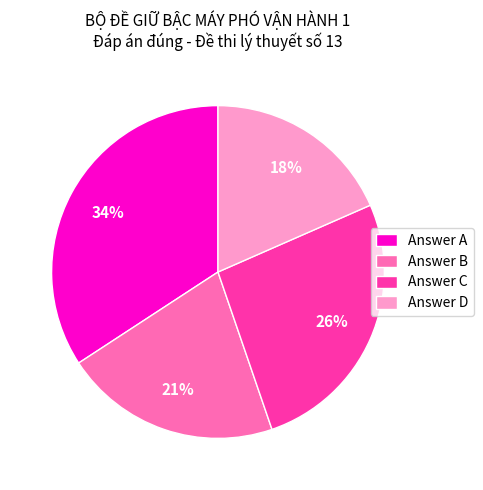

Is it true that Answer A is 21% of the pie?

False